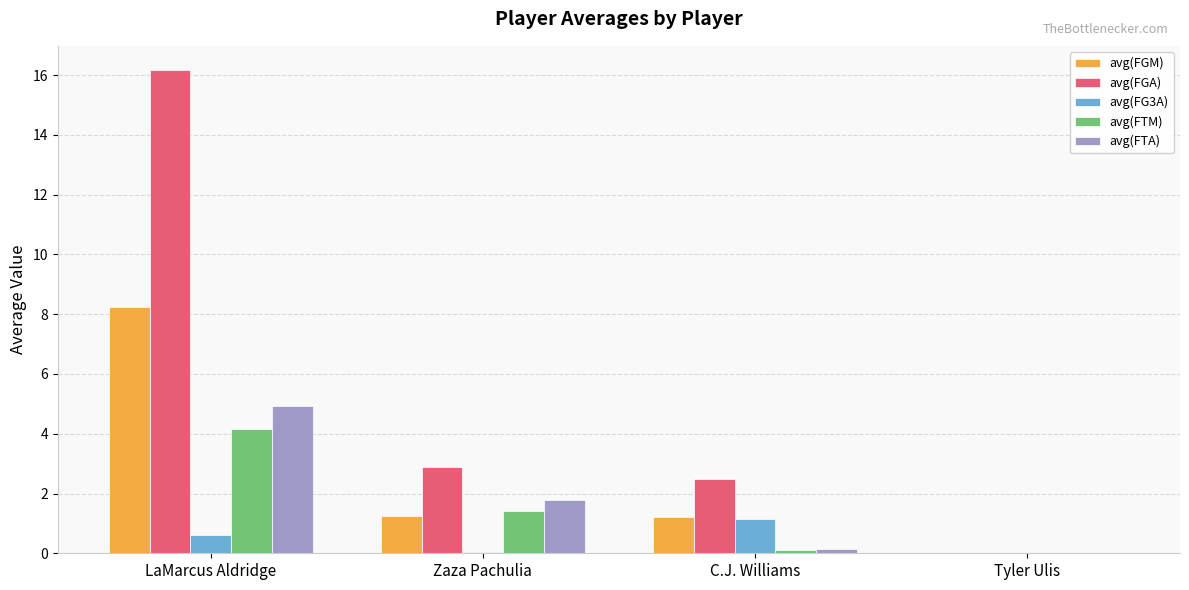

What is the average value of the avg(FTA) series?

1.7